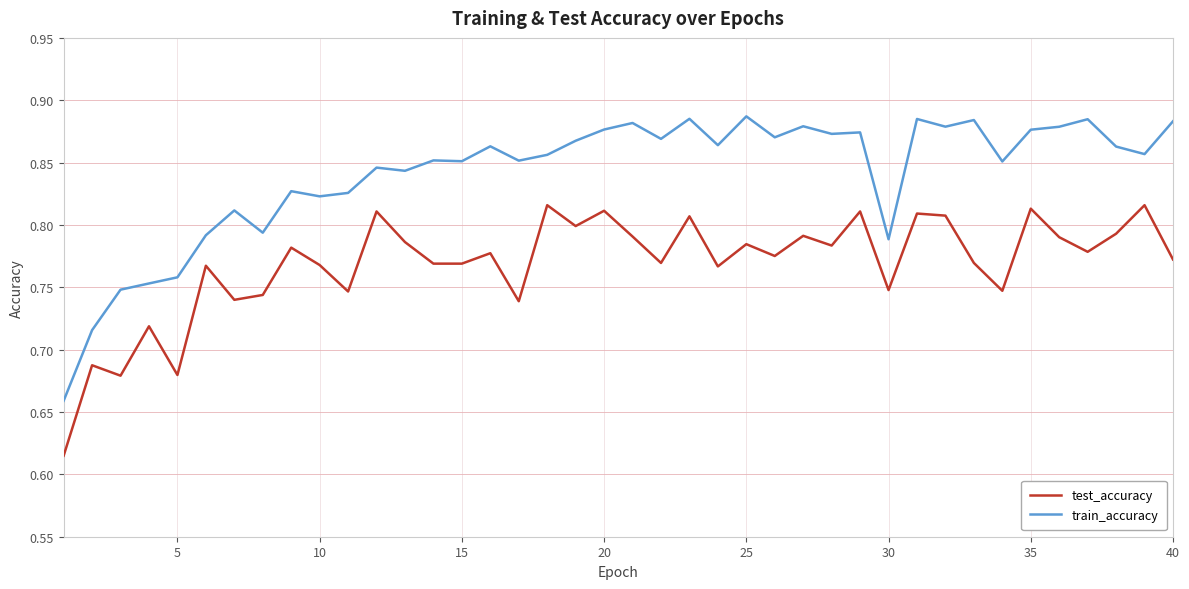

List the series in order of their peak value, lowest first.

test_accuracy, train_accuracy